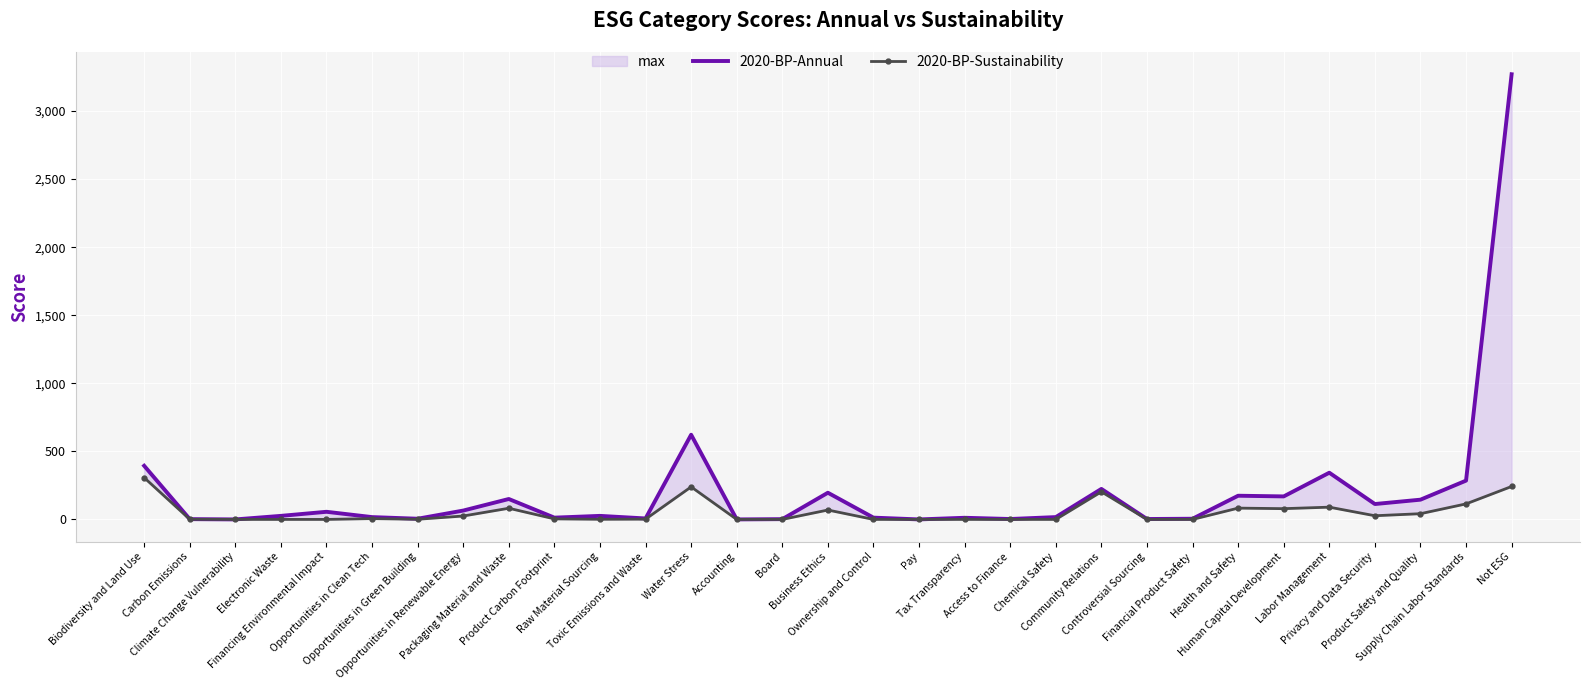

Where does the 2020-BP-Sustainability series first go above 2?

Biodiversity and Land Use